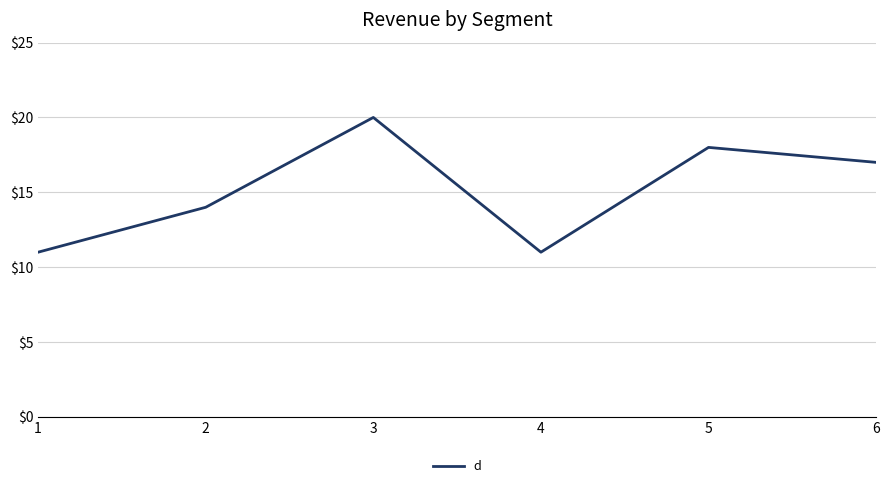

What is the difference between the maximum and minimum values?

9